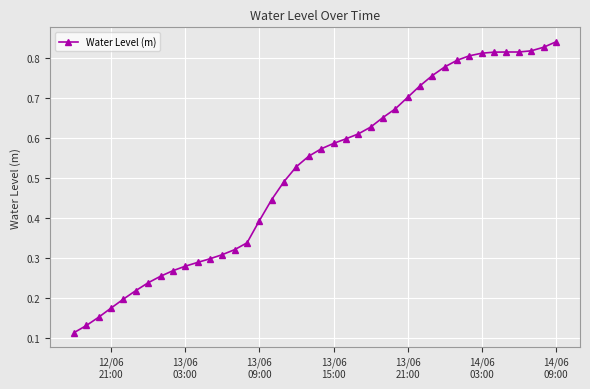

How many values are between 0 and 1?

40